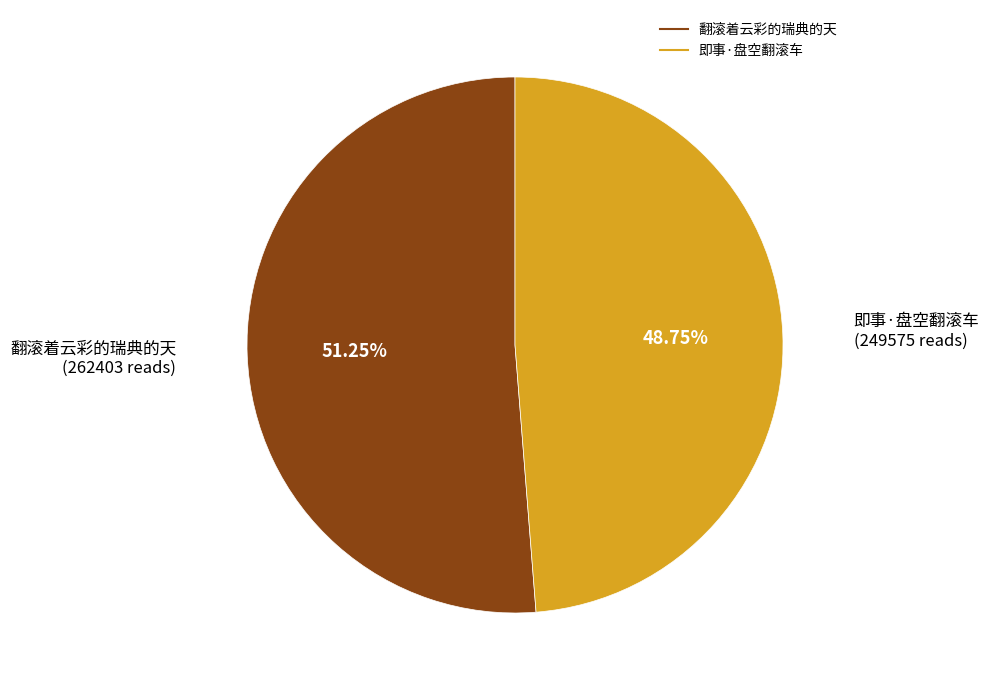

What percentage is the 即事·盘空翻滚车 slice, to the nearest percent?

49%